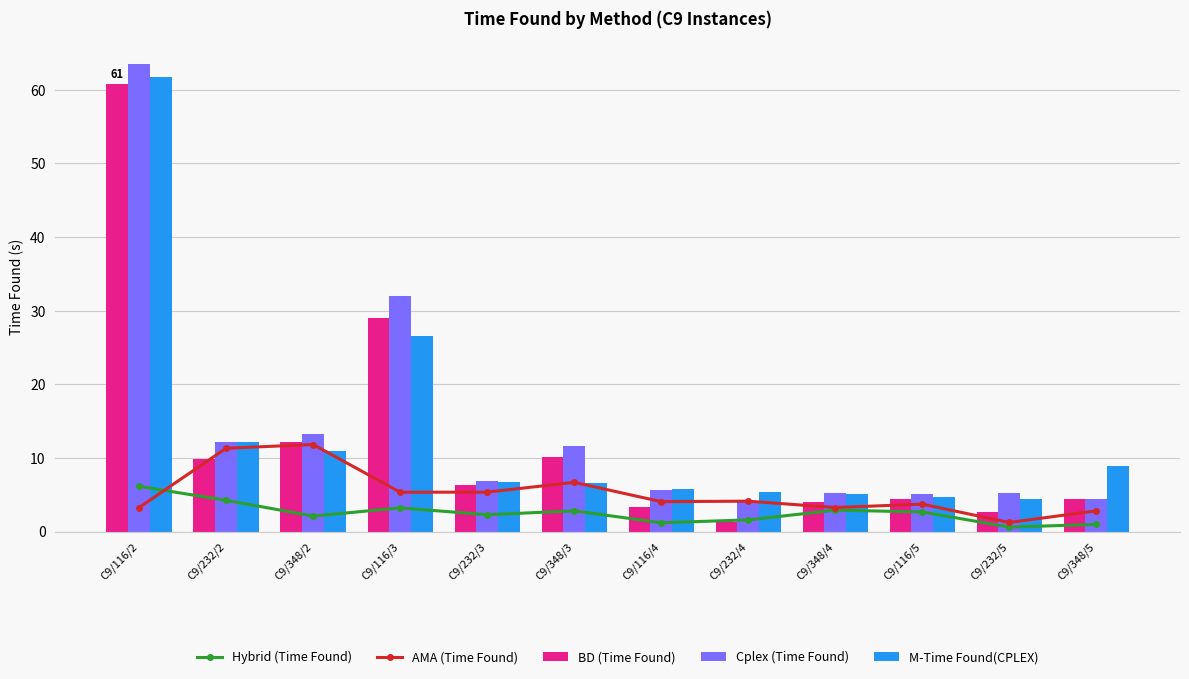

The AMA (Time Found) series shows 1.8 at C9/232/4. True or false?

False